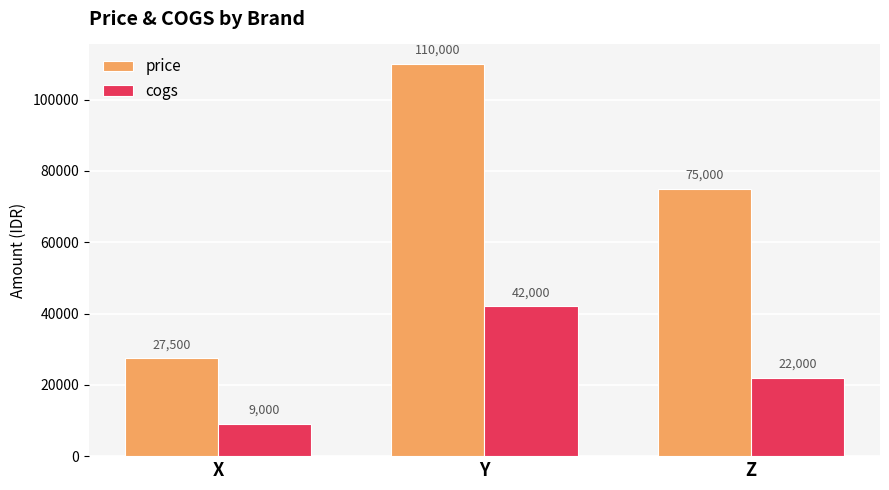

Reading left to right, list all the values displayed in this chart.

price: 27500	110000	75000
cogs: 9000	42000	22000